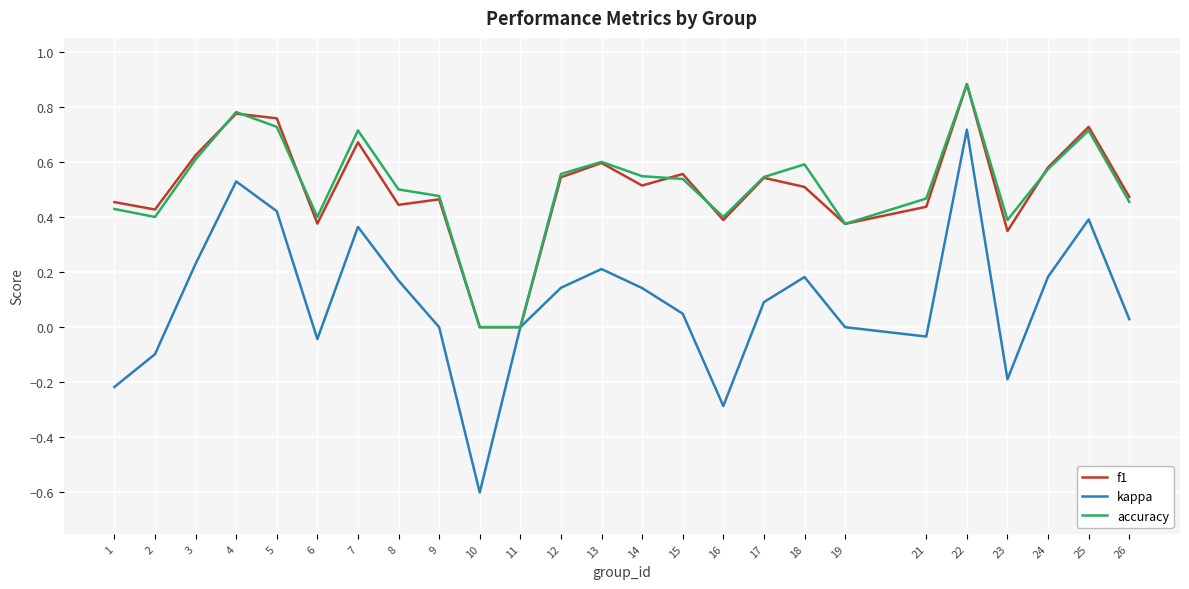

What is the smallest value displayed?

-0.6